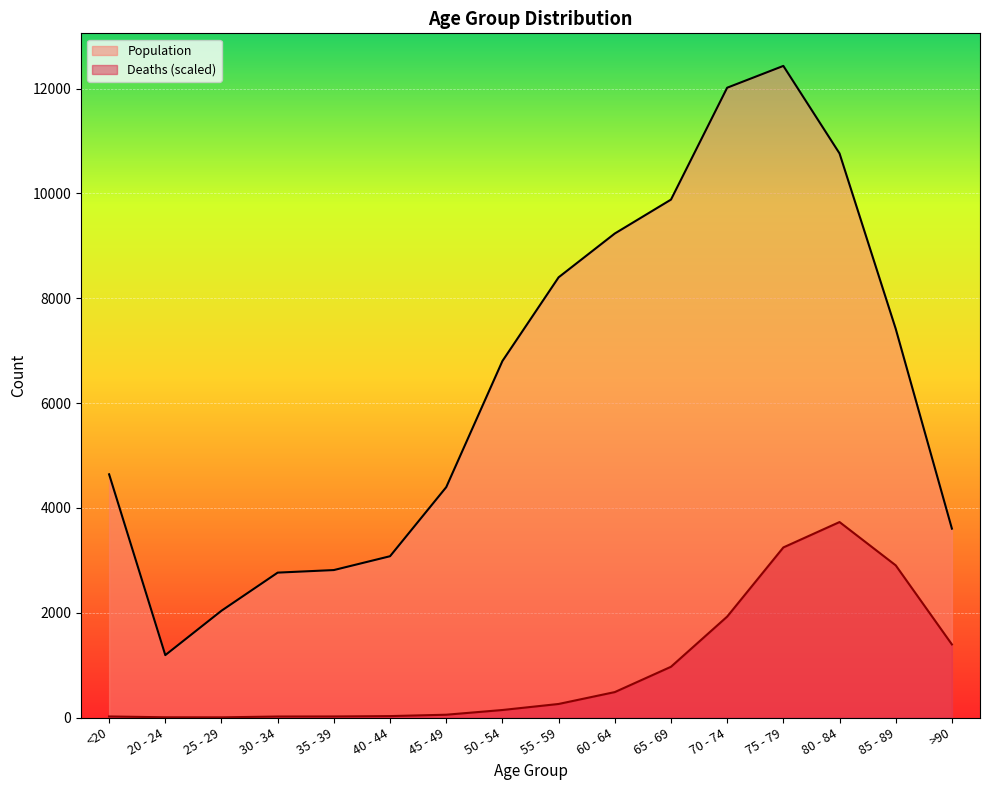

True or false: Population and Deaths cross at least once.

False